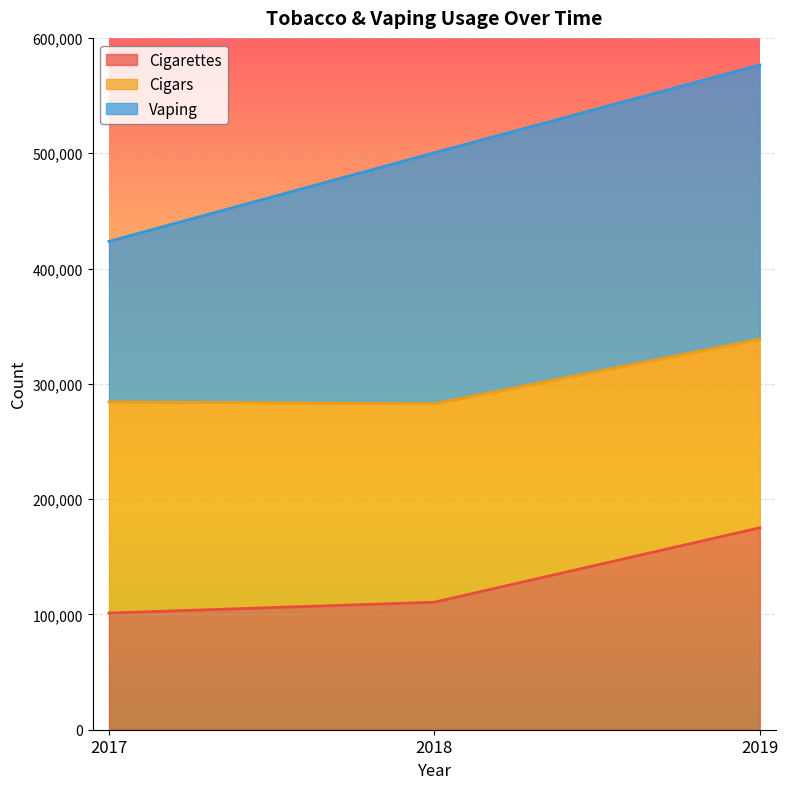

What is the difference between the maximum and minimum values in the Cigarettes series?

73943